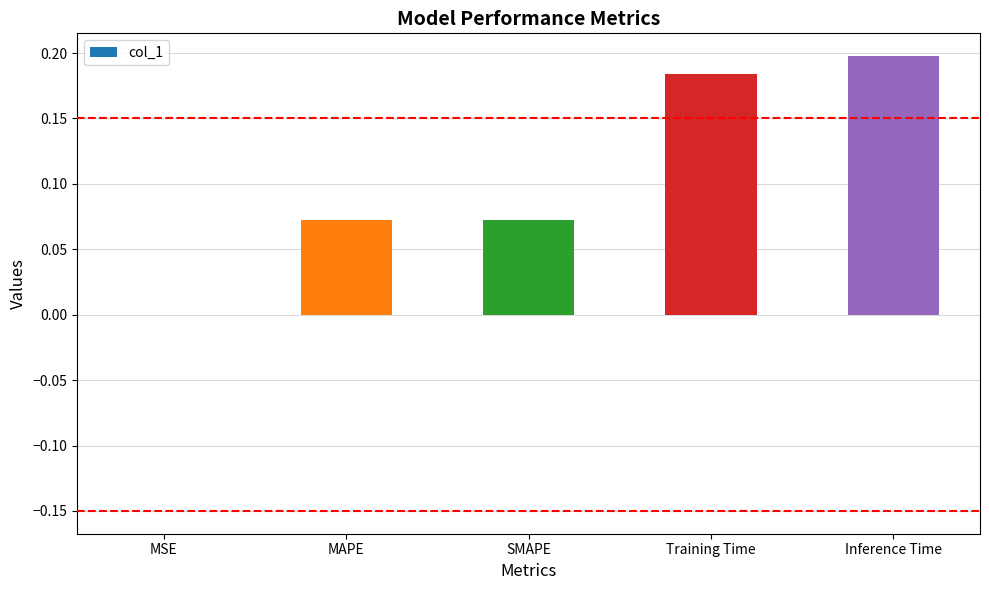

Does the chart contain stacked bars?

No